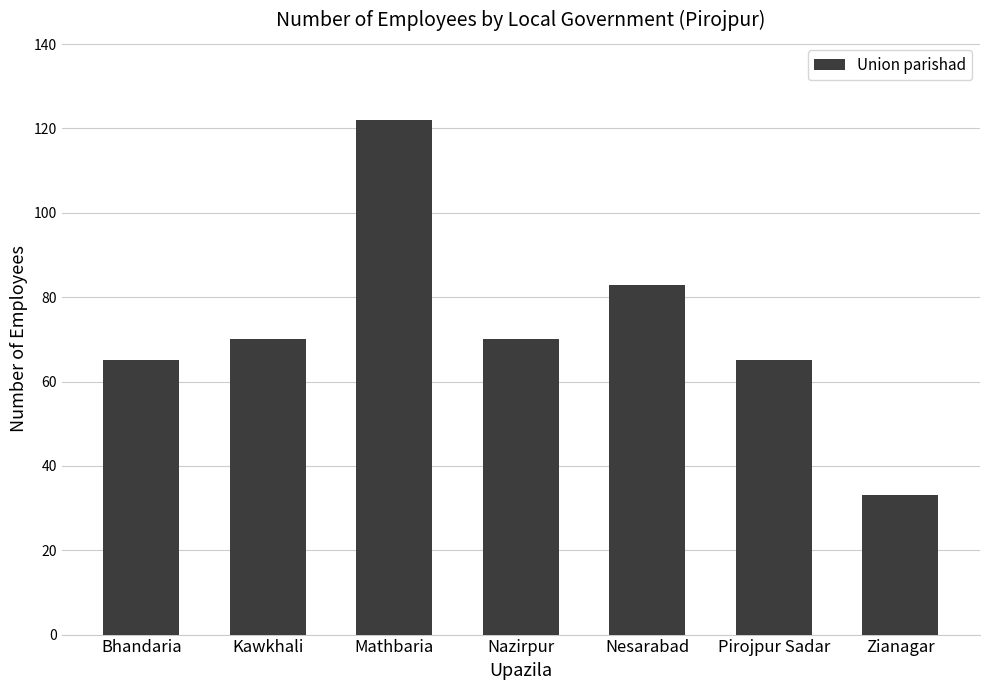

What is the value of the 3rd bar from the left?

122